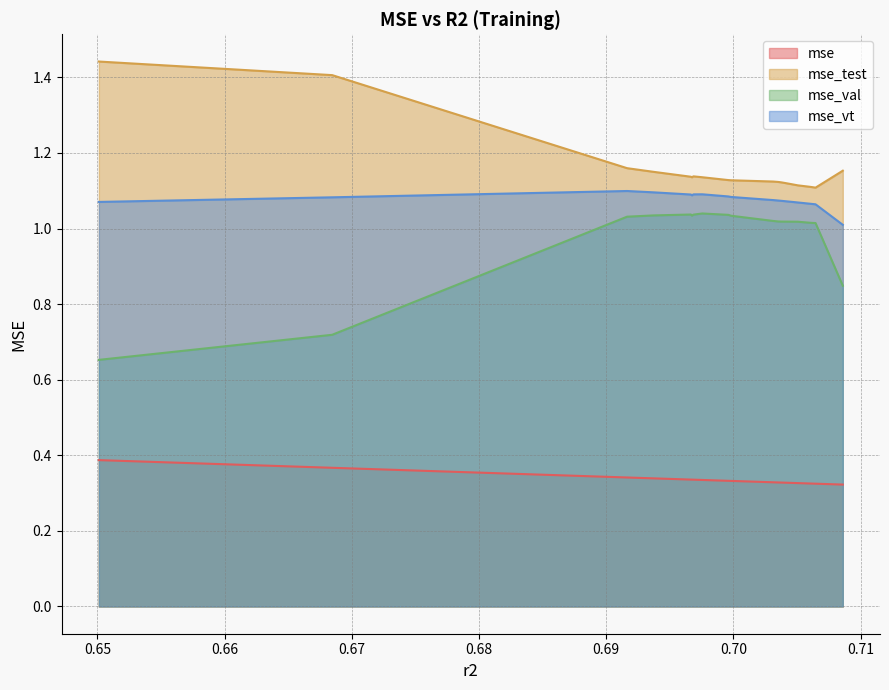

True or false: mse_val and mse_test intersect in this chart.

False